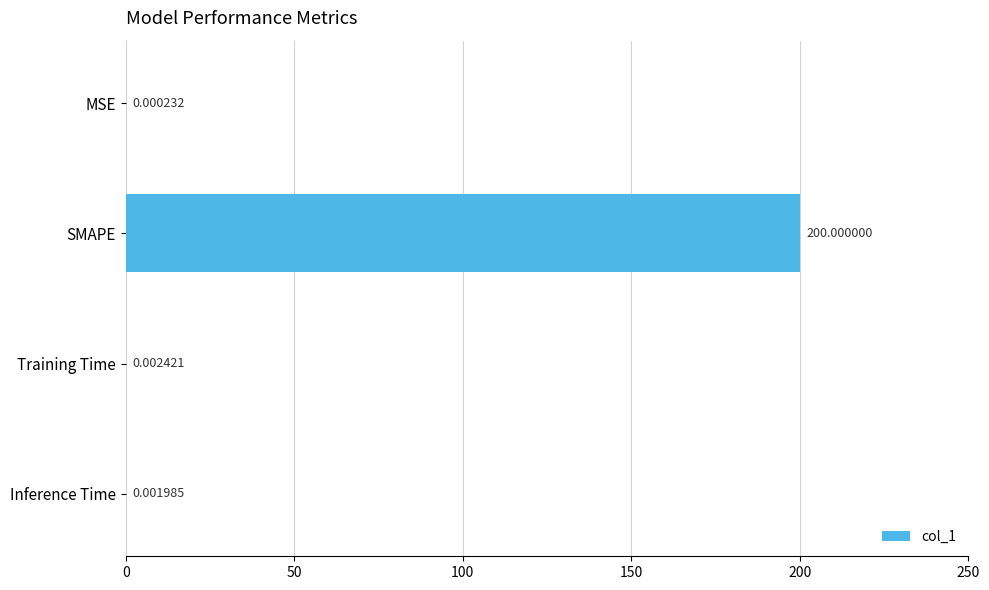

Which has a higher value, Inference Time or Training Time?

Training Time